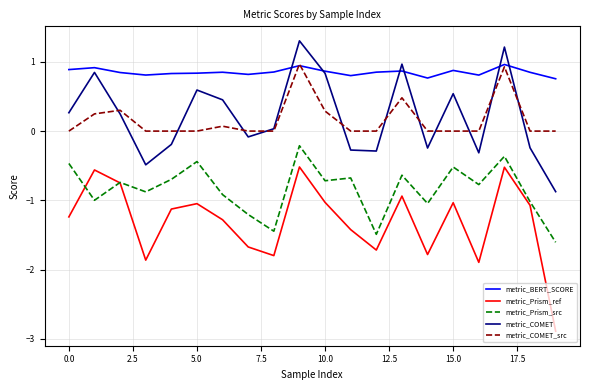

Which series has the widest spread of values?

metric_Prism_ref